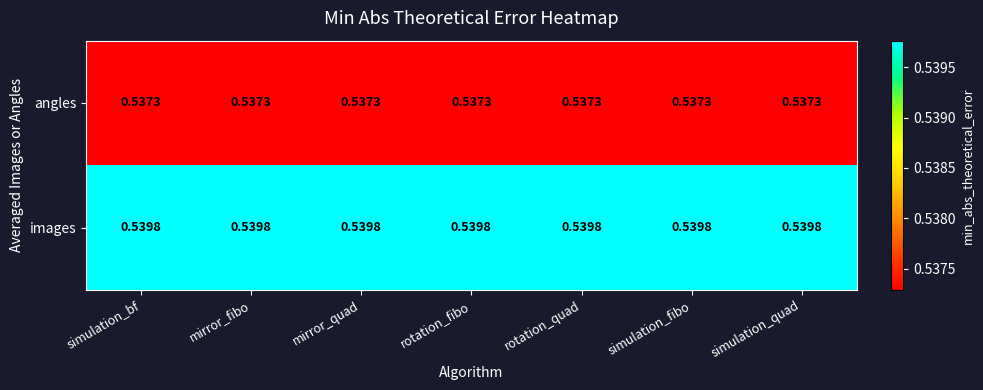

How many categories are shown in the chart?

7